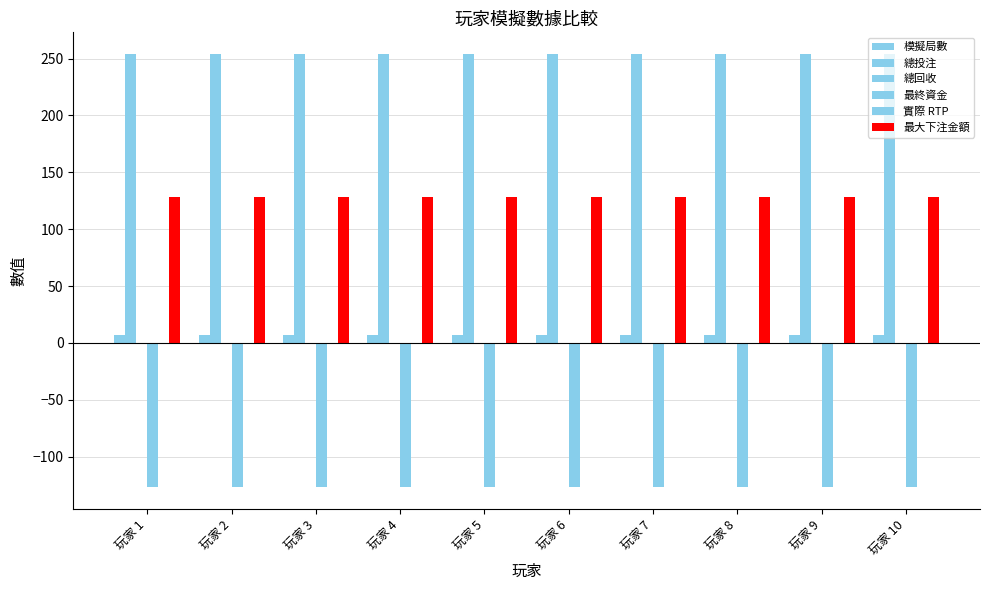

Is the value of 總投注 at 玩家 7 greater than the value of 總回收 at 玩家 5?

Yes